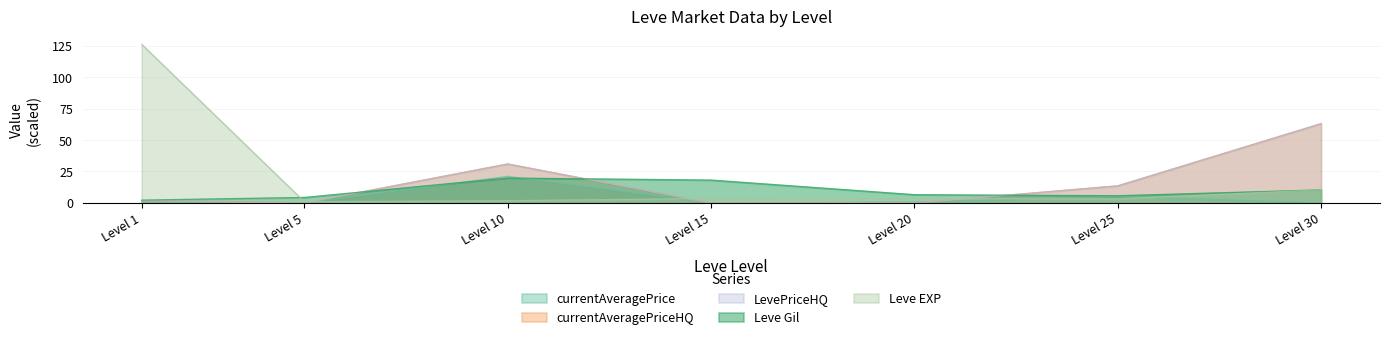

How many data points in currentAveragePriceHQ are less than 1?

3